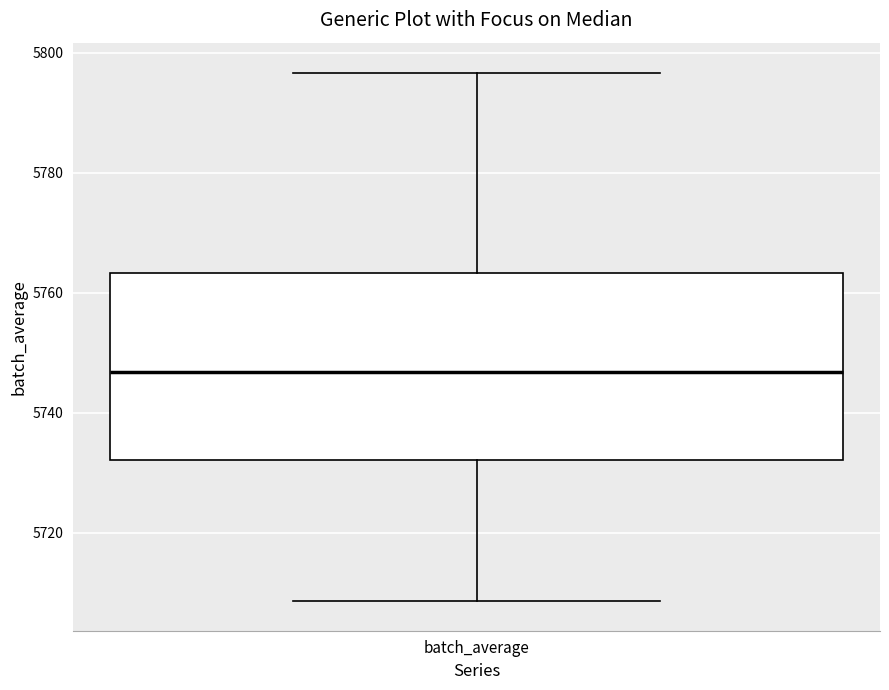

Read this box plot against the y-axis: the position of the median line, the range covered by the box, and the ends of both whiskers. The values are not printed on the chart, so give them approximately, as read against the axis.

median 5746, box 5732 to 5764, whiskers 5708 to 5796